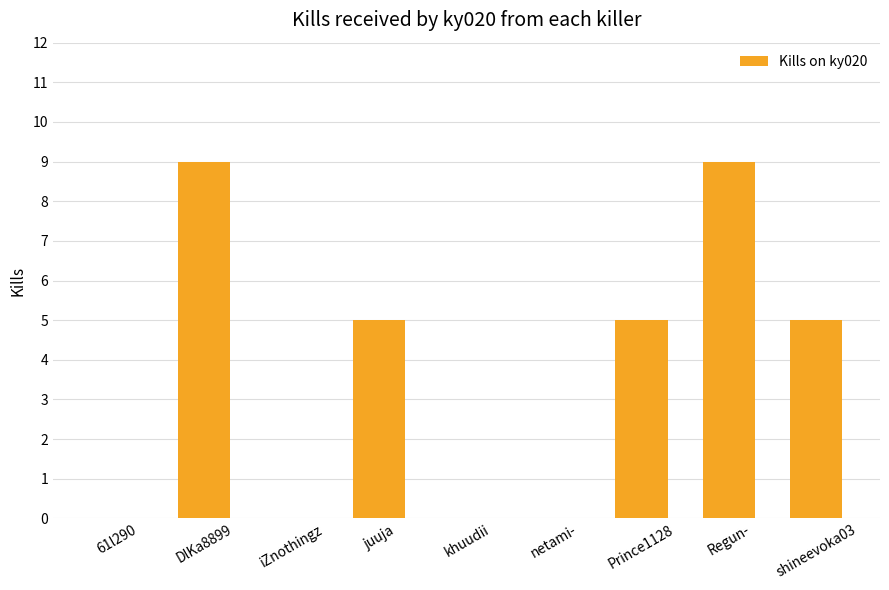

The value at iZnothingz is 0. True or false?

True